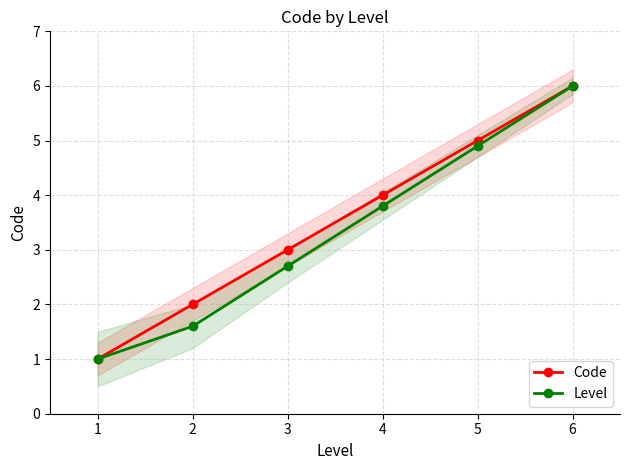

The value of Level at 1 is 1.8. True or false?

False